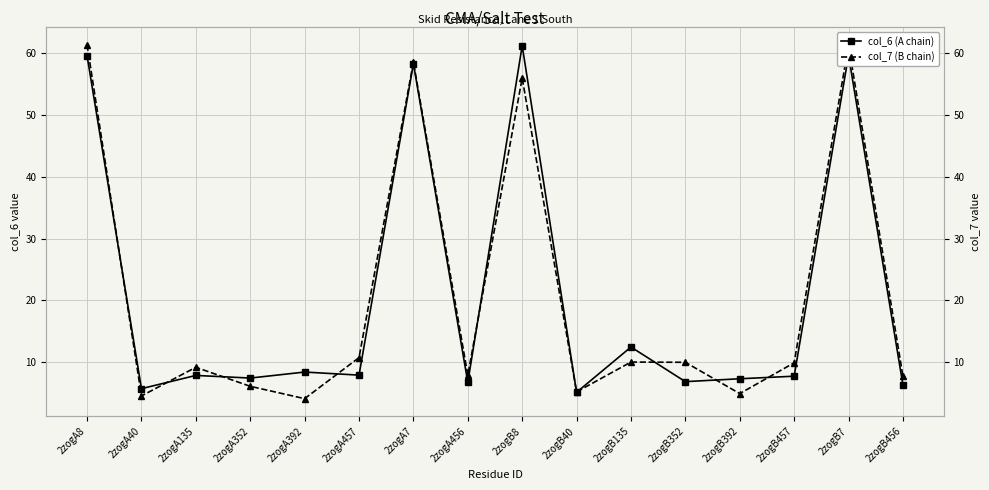

The value of col_7 (B chain) at 2zogA392 is 4.1. True or false?

True